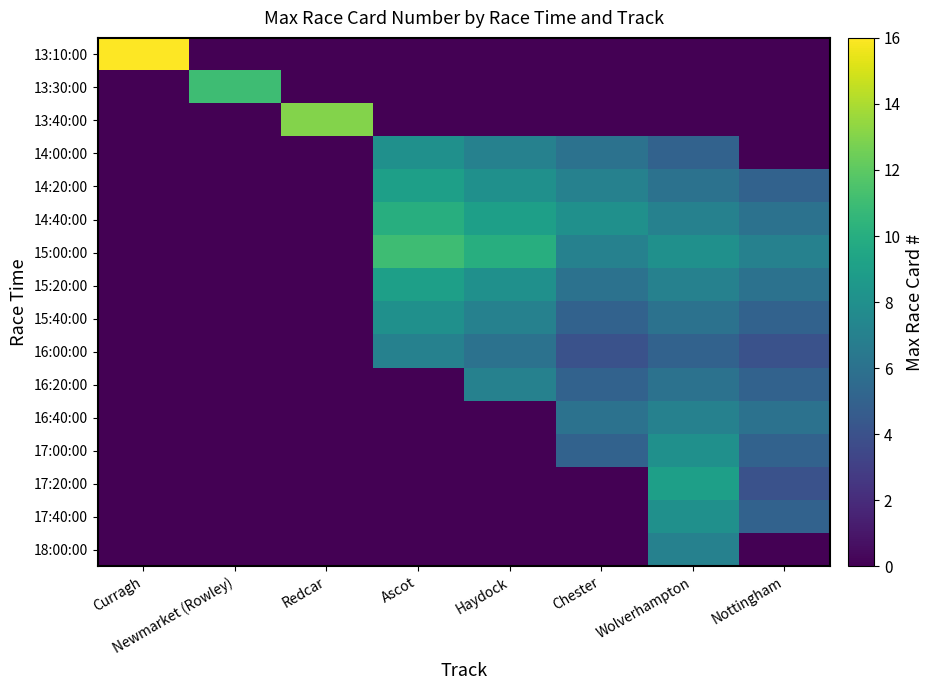

Reading left to right, what are all the values shown in this chart?

13:10:00: Curragh=16	Newmarket (Rowley)=0	Redcar=0	Ascot=0	Haydock=0	Chester=0	Wolverhampton=0	Nottingham=0
13:30:00: Curragh=0	Newmarket (Rowley)=11	Redcar=0	Ascot=0	Haydock=0	Chester=0	Wolverhampton=0	Nottingham=0
13:40:00: Curragh=0	Newmarket (Rowley)=0	Redcar=13	Ascot=0	Haydock=0	Chester=0	Wolverhampton=0	Nottingham=0
14:00:00: Curragh=0	Newmarket (Rowley)=0	Redcar=0	Ascot=8	Haydock=7	Chester=6	Wolverhampton=5	Nottingham=0
14:20:00: Curragh=0	Newmarket (Rowley)=0	Redcar=0	Ascot=9	Haydock=8	Chester=7	Wolverhampton=6	Nottingham=5
14:40:00: Curragh=0	Newmarket (Rowley)=0	Redcar=0	Ascot=10	Haydock=9	Chester=8	Wolverhampton=7	Nottingham=6
15:00:00: Curragh=0	Newmarket (Rowley)=0	Redcar=0	Ascot=11	Haydock=10	Chester=7	Wolverhampton=8	Nottingham=7
15:20:00: Curragh=0	Newmarket (Rowley)=0	Redcar=0	Ascot=9	Haydock=8	Chester=6	Wolverhampton=7	Nottingham=6
15:40:00: Curragh=0	Newmarket (Rowley)=0	Redcar=0	Ascot=8	Haydock=7	Chester=5	Wolverhampton=6	Nottingham=5
16:00:00: Curragh=0	Newmarket (Rowley)=0	Redcar=0	Ascot=7	Haydock=6	Chester=4	Wolverhampton=5	Nottingham=4
16:20:00: Curragh=0	Newmarket (Rowley)=0	Redcar=0	Ascot=0	Haydock=7	Chester=5	Wolverhampton=6	Nottingham=5
16:40:00: Curragh=0	Newmarket (Rowley)=0	Redcar=0	Ascot=0	Haydock=0	Chester=6	Wolverhampton=7	Nottingham=6
17:00:00: Curragh=0	Newmarket (Rowley)=0	Redcar=0	Ascot=0	Haydock=0	Chester=5	Wolverhampton=8	Nottingham=5
17:20:00: Curragh=0	Newmarket (Rowley)=0	Redcar=0	Ascot=0	Haydock=0	Chester=0	Wolverhampton=9	Nottingham=4
17:40:00: Curragh=0	Newmarket (Rowley)=0	Redcar=0	Ascot=0	Haydock=0	Chester=0	Wolverhampton=8	Nottingham=5
18:00:00: Curragh=0	Newmarket (Rowley)=0	Redcar=0	Ascot=0	Haydock=0	Chester=0	Wolverhampton=7	Nottingham=0